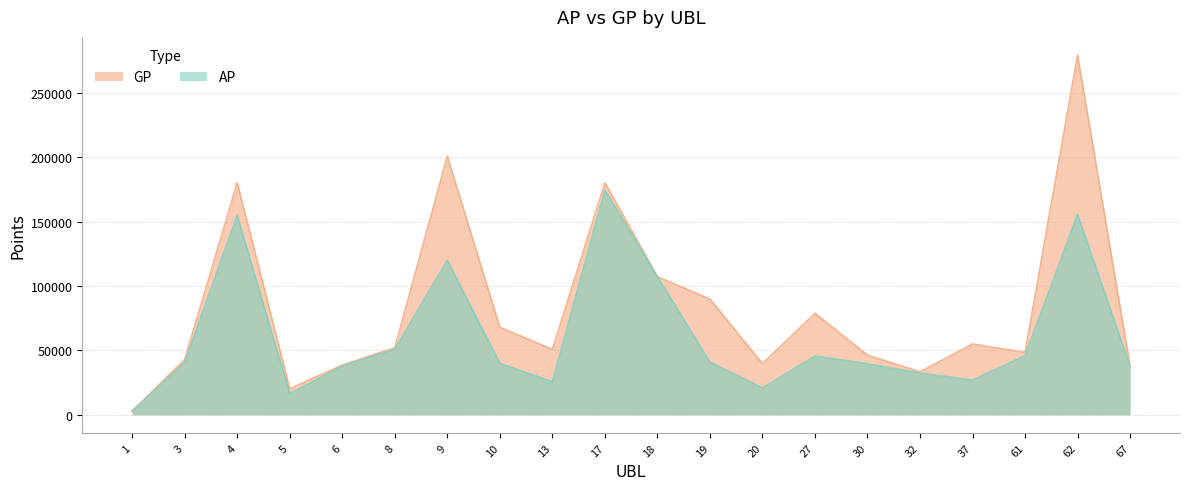

Is the value of AP at 62 greater than the value of GP at 32?

Yes